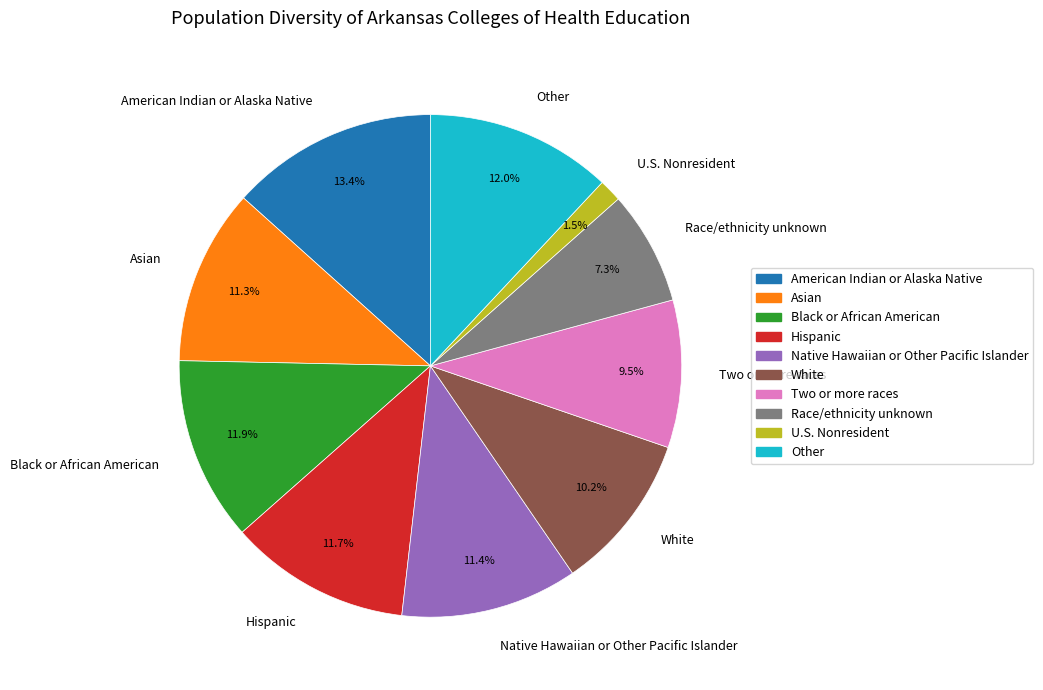

Which has a higher value, Native Hawaiian or Other Pacific Islander or U.S. Nonresident?

Native Hawaiian or Other Pacific Islander